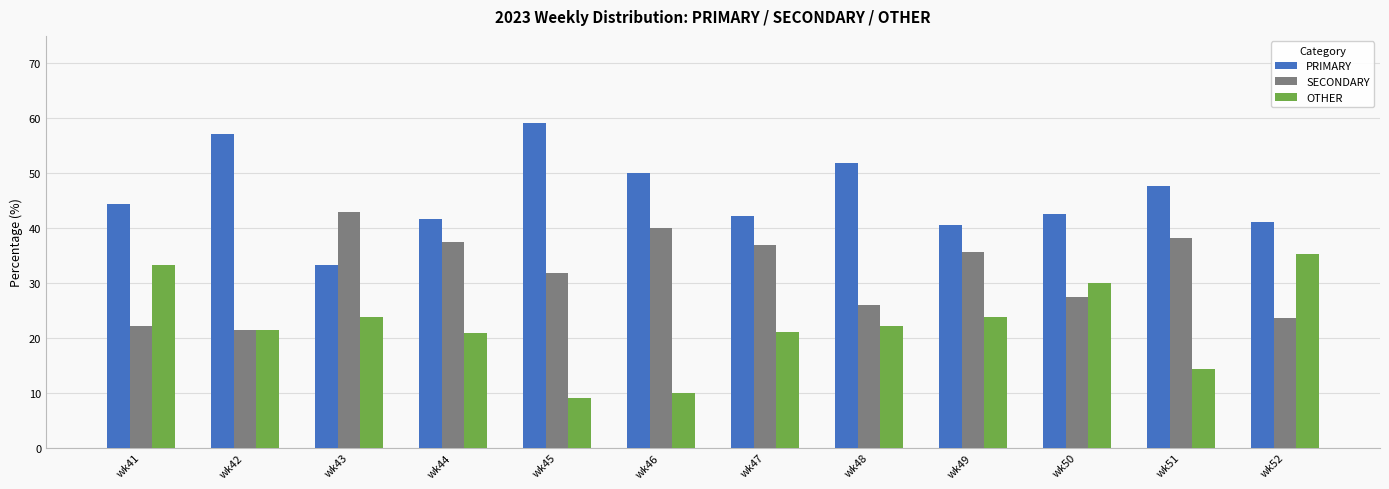

At which category does the chart reach its peak across all series?

wk45